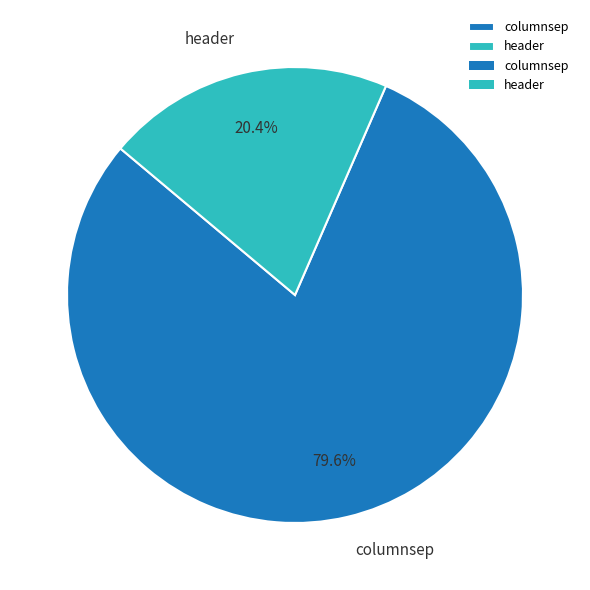

What percentage is the columnsep slice, to the nearest percent?

80%